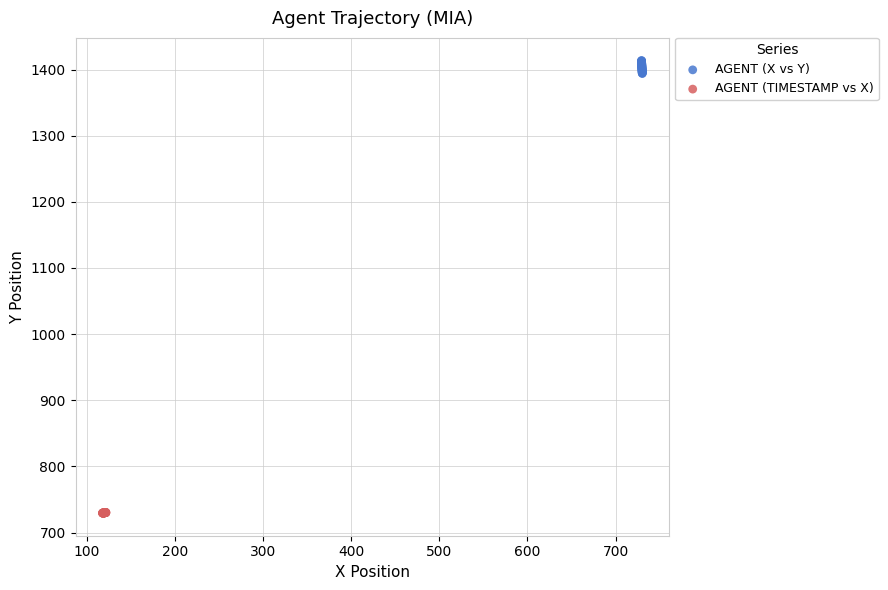

What are all the series names shown in the legend?

AGENT (X vs Y), AGENT (TIMESTAMP vs X)